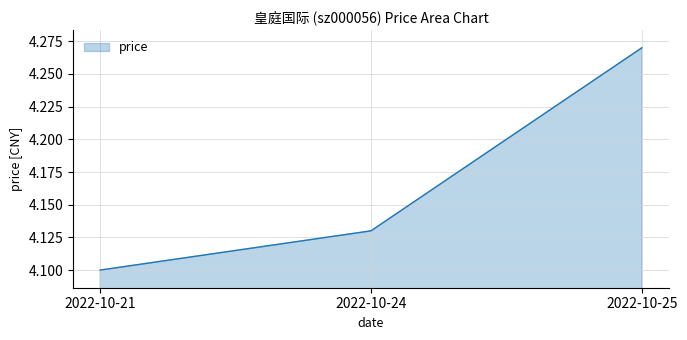

Which category has the lowest value across all series?

2022-10-21